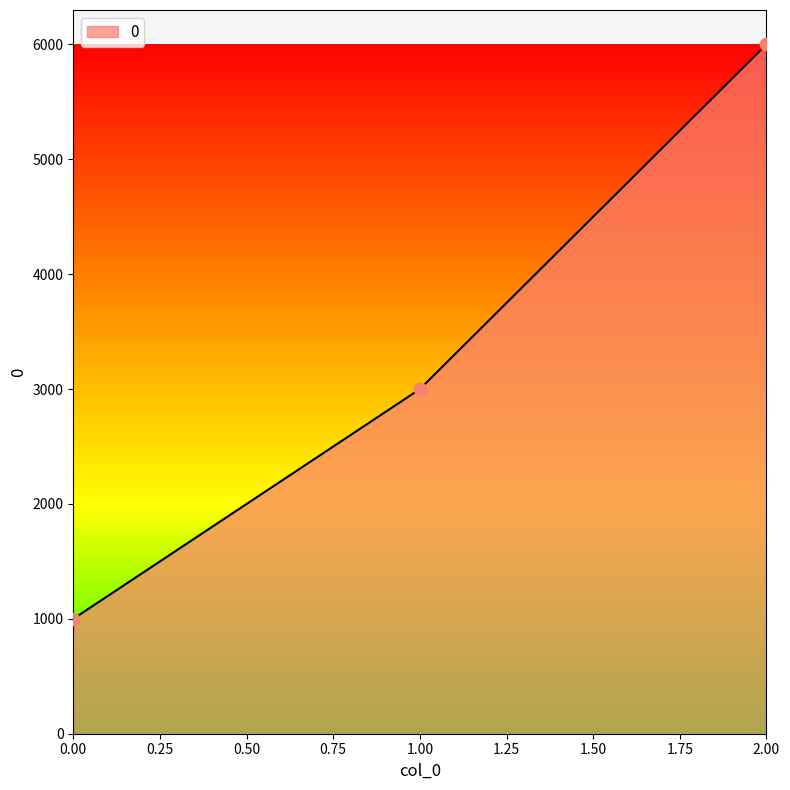

What is the change in value from 1.00 to 2.00?

+3000